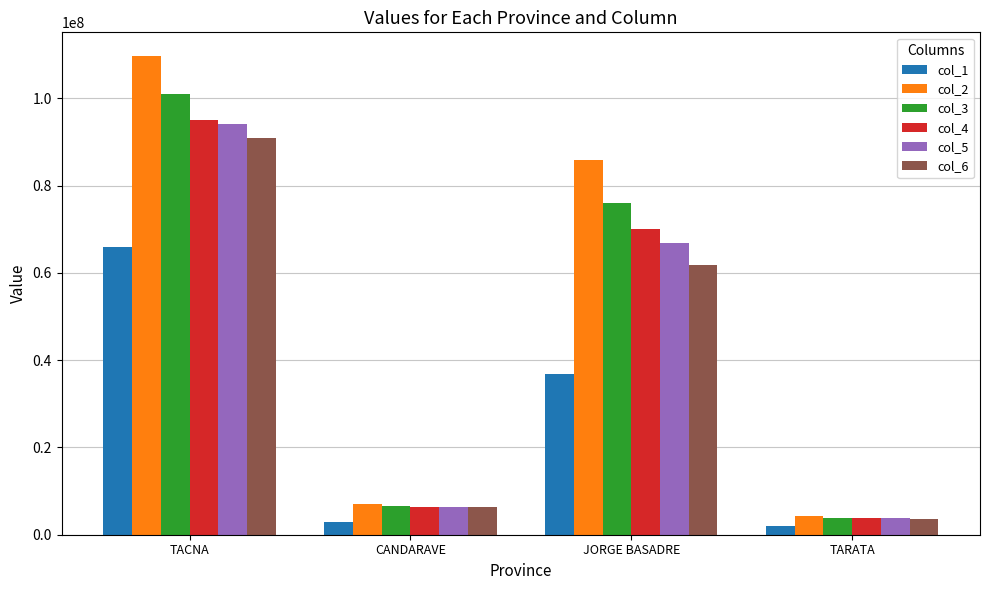

List the labels in order of col_3 value, smallest first.

TARATA, CANDARAVE, JORGE BASADRE, TACNA